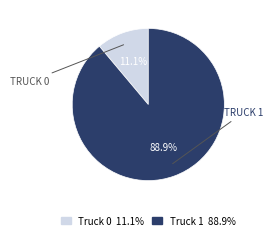

Which has a higher value, Truck 1 88.9% or Truck 0 11.1%?

Truck 1 88.9%